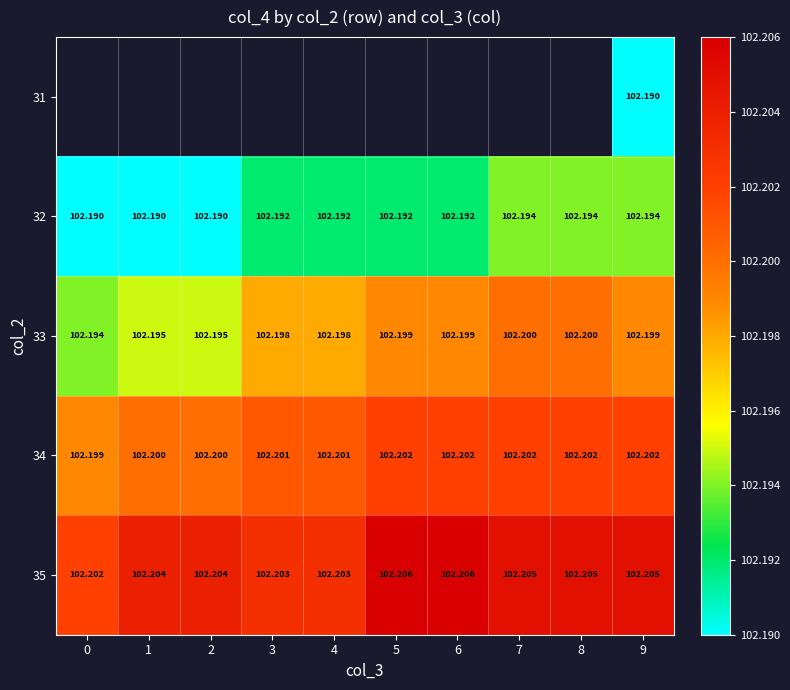

How many distinct data groups are displayed?

5